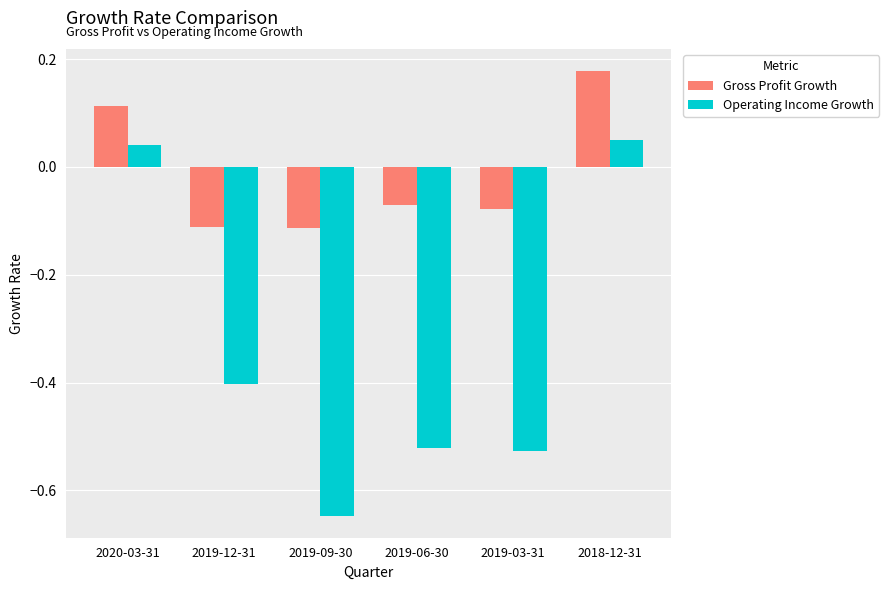

Which series has the largest range (max minus min)?

Operating Income Growth